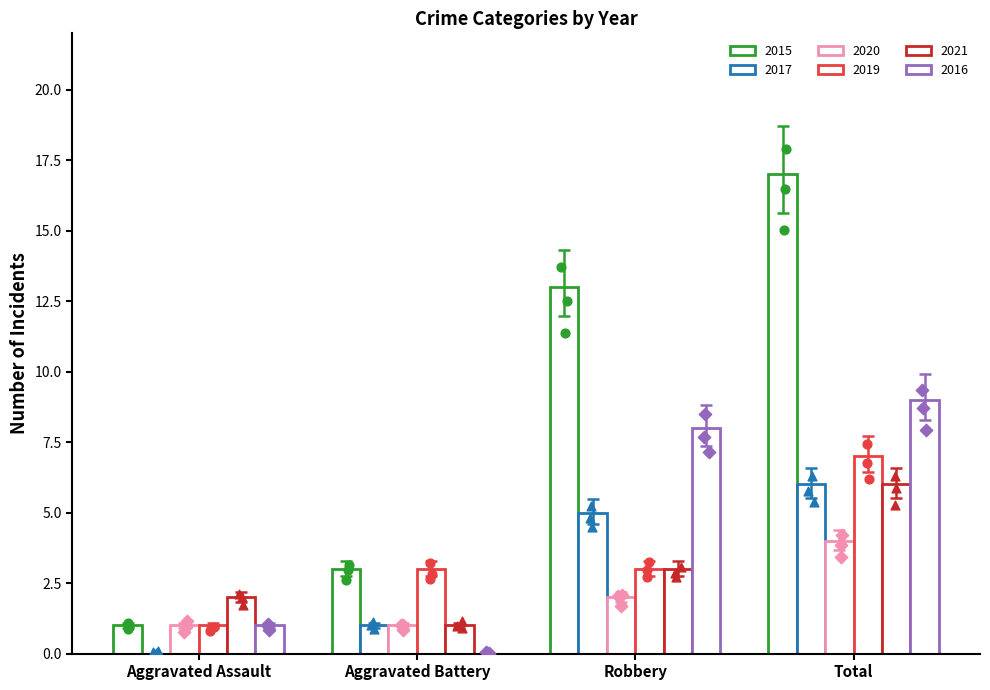

At how many categories does at least one series exceed 9?

2